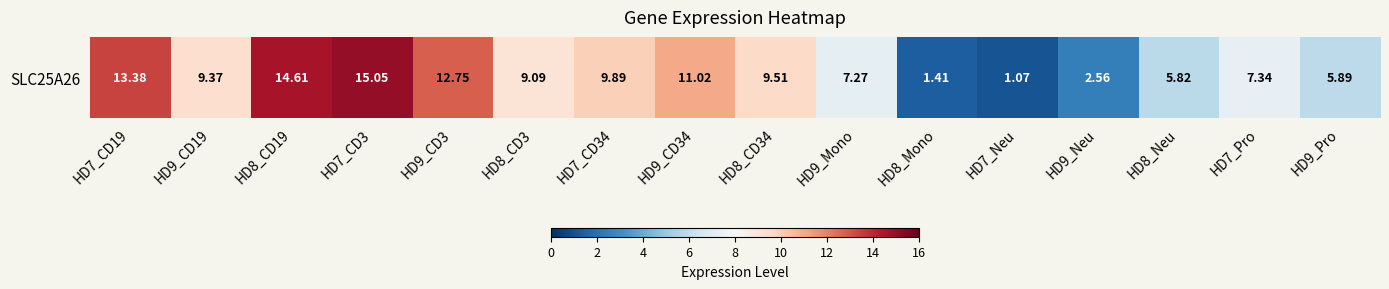

What is the minimum value shown in the chart?

1.1